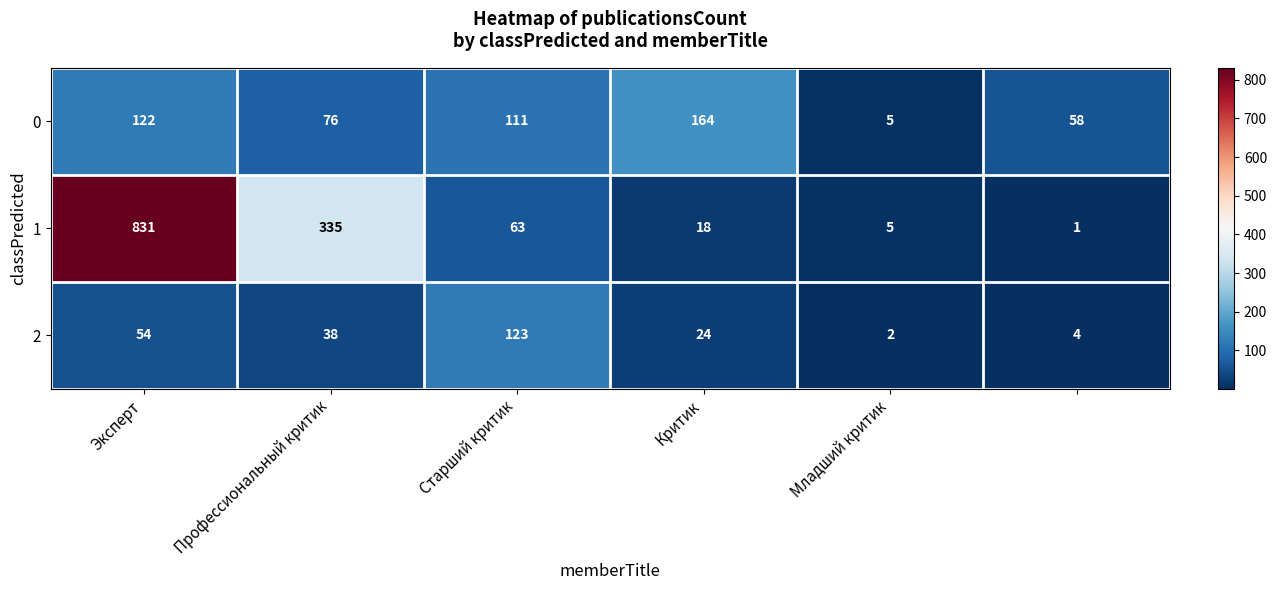

Which series has the largest total across all categories?

1